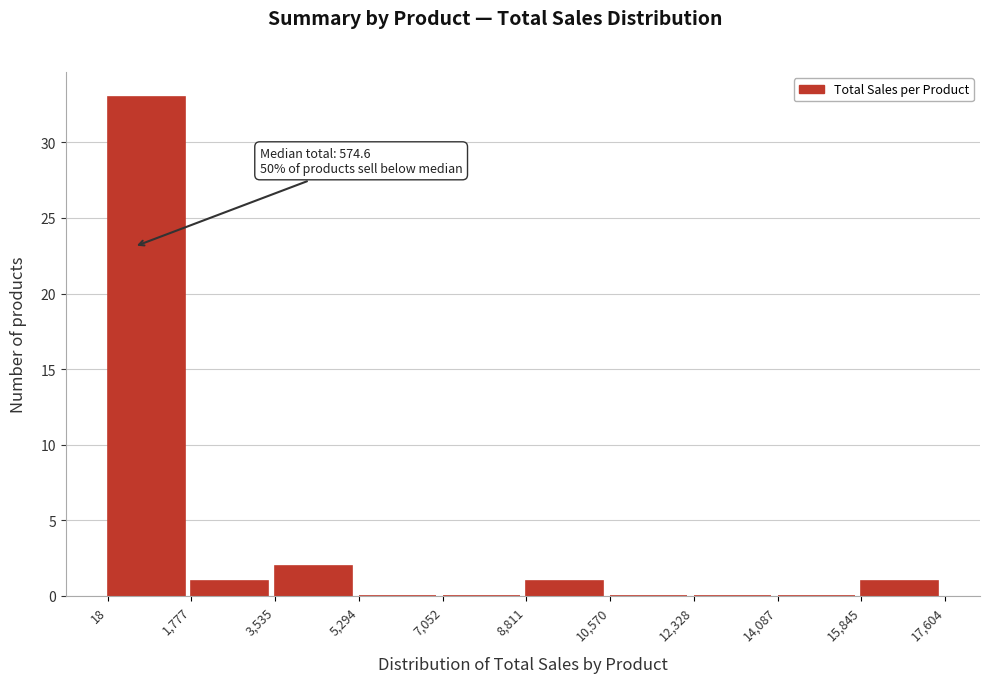

Over which range of the x-axis is the bar tallest?

18 to 1,777